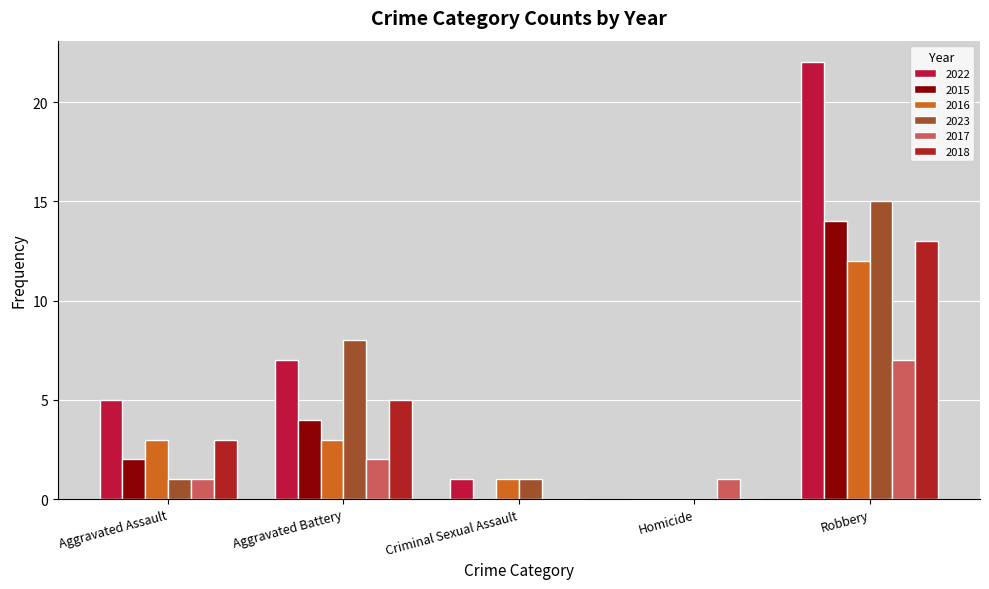

Are the bars horizontal?

No